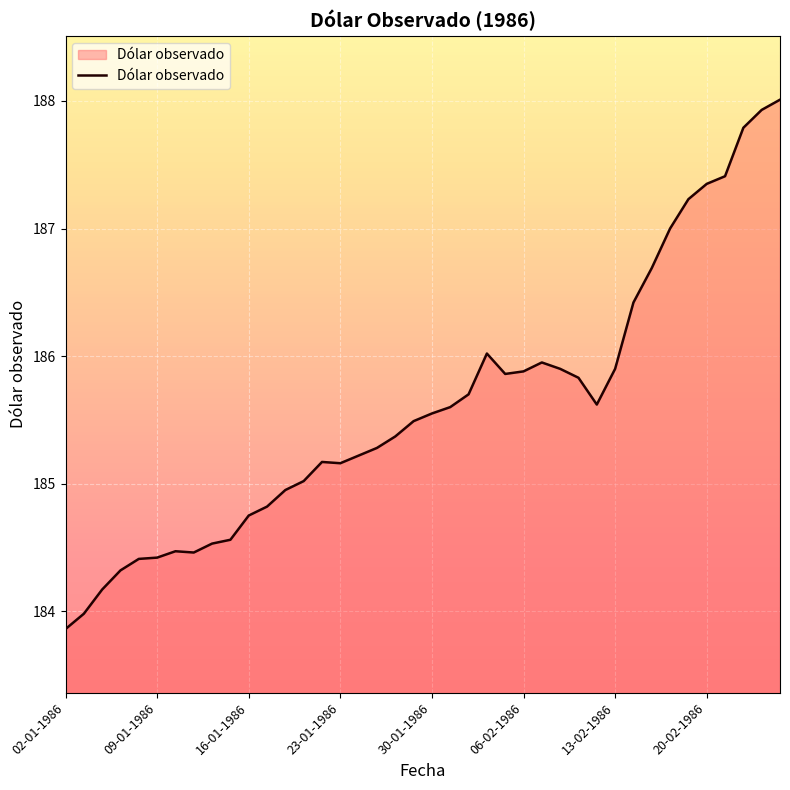

How many lines are shown in the chart?

1